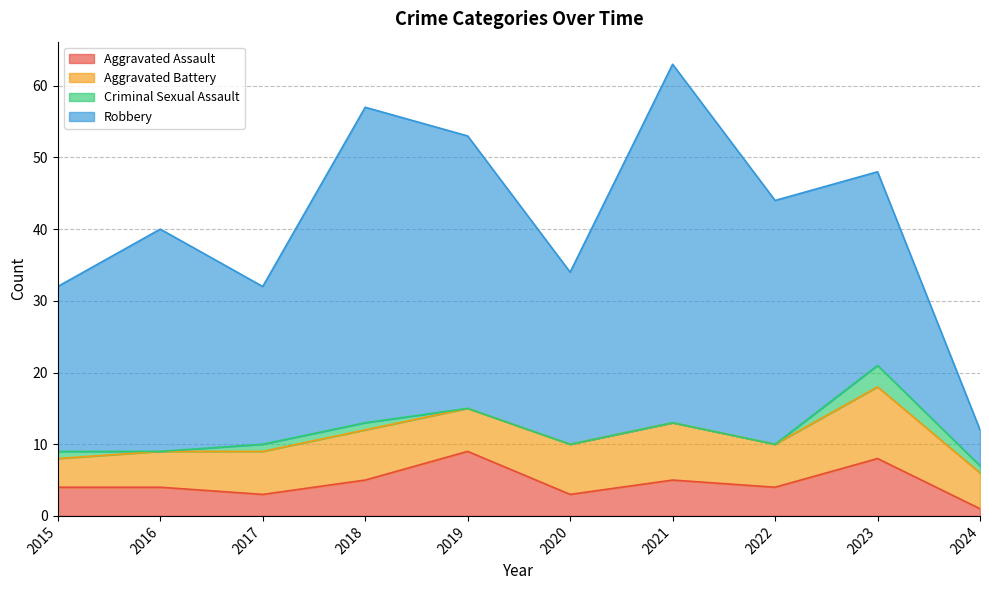

Which category has the highest value across all series?

2021